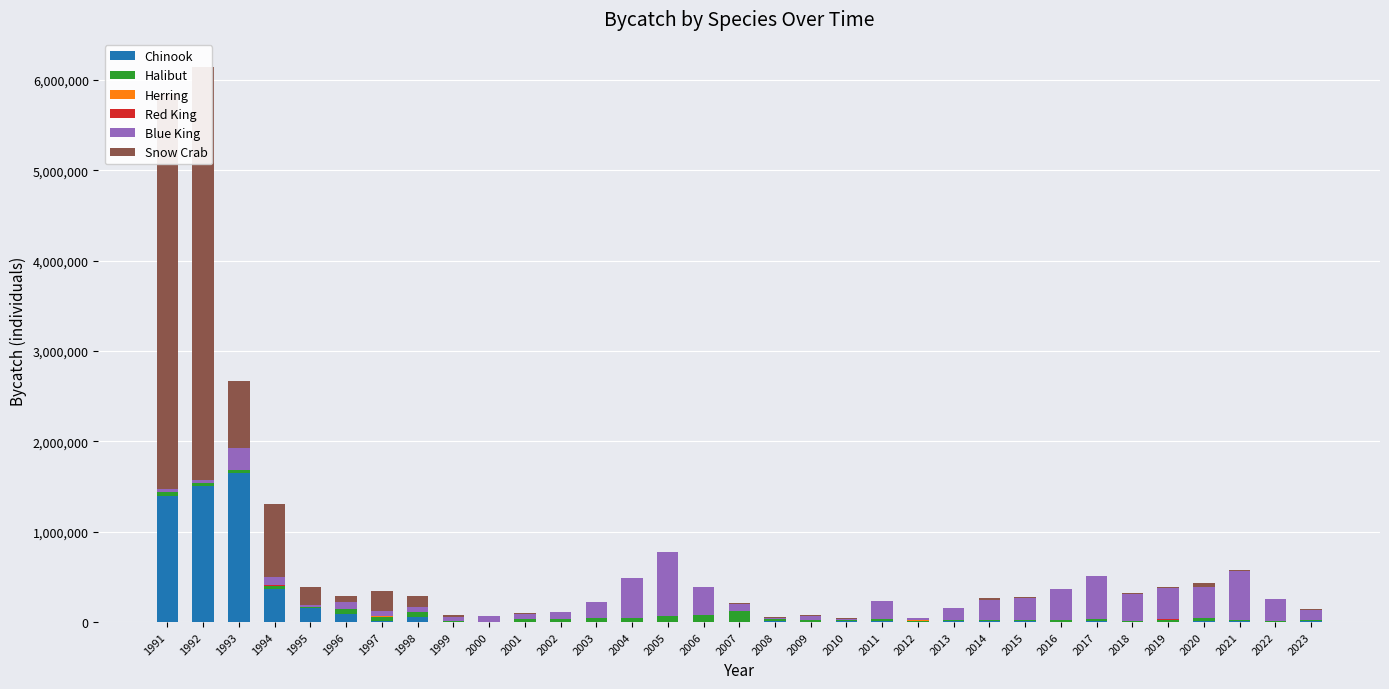

What is the value of the Snow Crab bar at the 1st from the left?

4378007